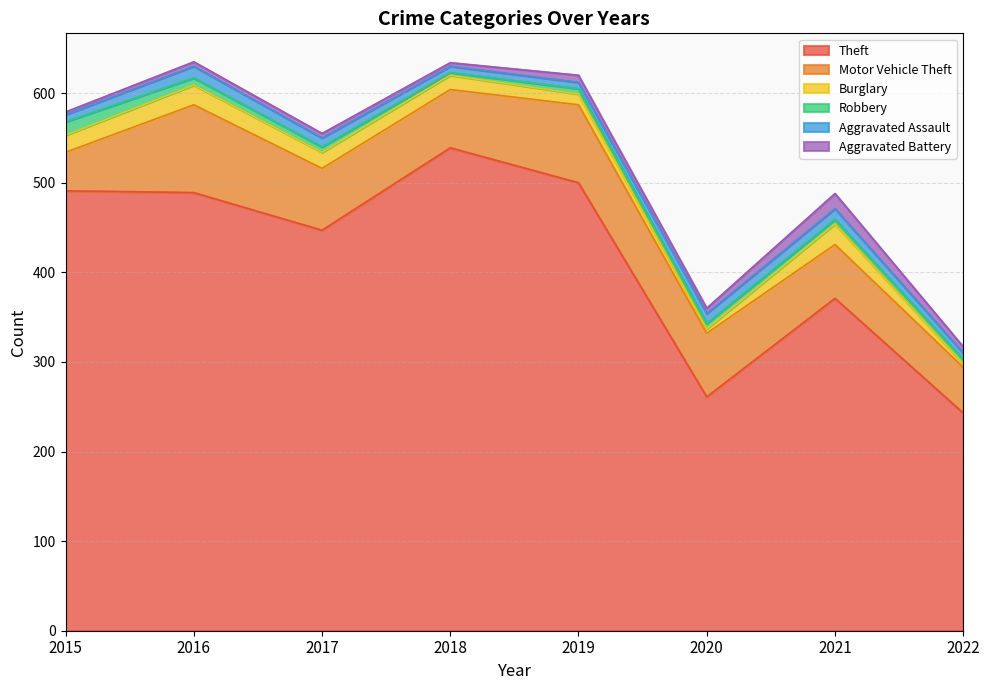

Reading left to right, transcribe all the data shown in this chart.

Theft: 2015=491	2016=489	2017=447	2018=539	2019=500	2020=261	2021=371	2022=243
Motor Vehicle Theft: 2015=43	2016=98	2017=69	2018=65	2019=87	2020=71	2021=60	2022=51
Burglary: 2015=19	2016=22	2017=18	2018=16	2019=12	2020=5	2021=23	2022=4
Robbery: 2015=15	2016=8	2017=6	2018=3	2019=6	2020=6	2021=5	2022=5
Aggravated Assault: 2015=8	2016=13	2017=10	2018=7	2019=7	2020=11	2021=12	2022=7
Aggravated Battery: 2015=3	2016=5	2017=5	2018=4	2019=8	2020=6	2021=17	2022=7